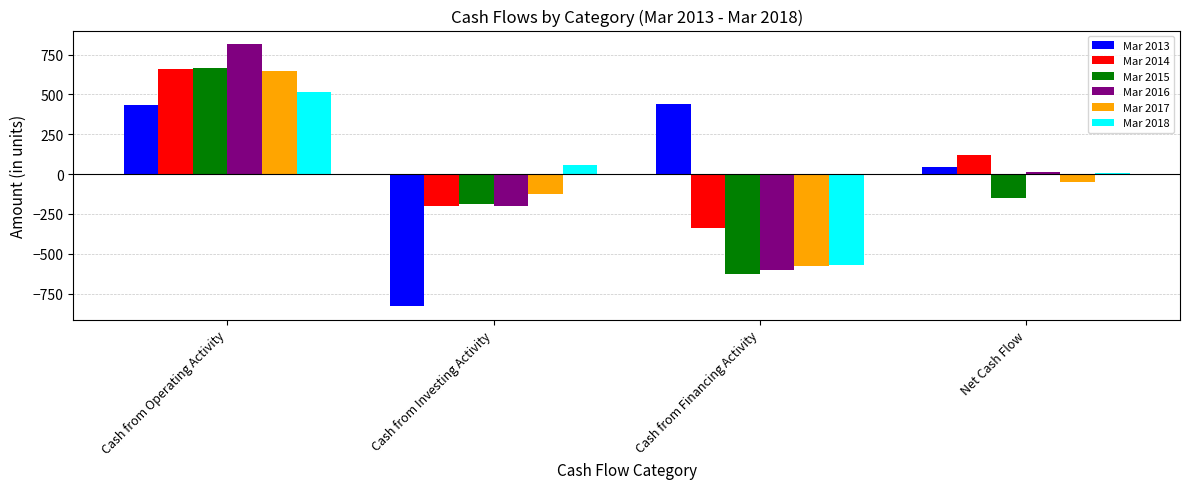

Is it true that Mar 2018 equals 781 at Cash from Operating Activity?

False